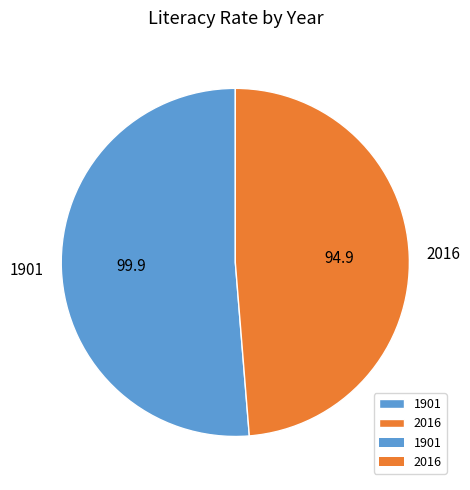

Does 1901 account for over 50% of the chart?

Yes